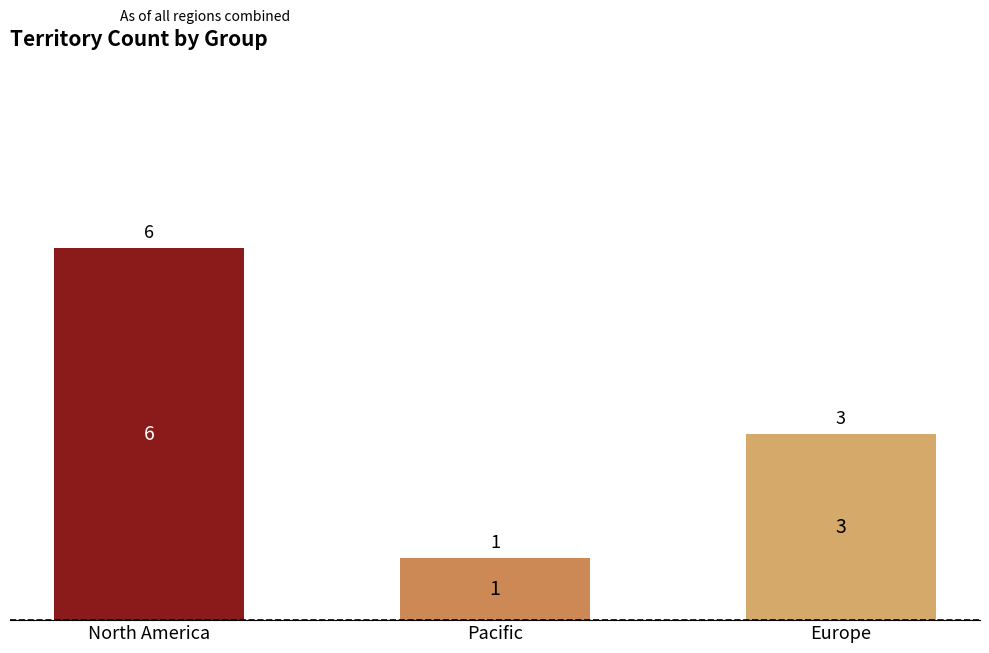

The value at North America is 6. True or false?

True